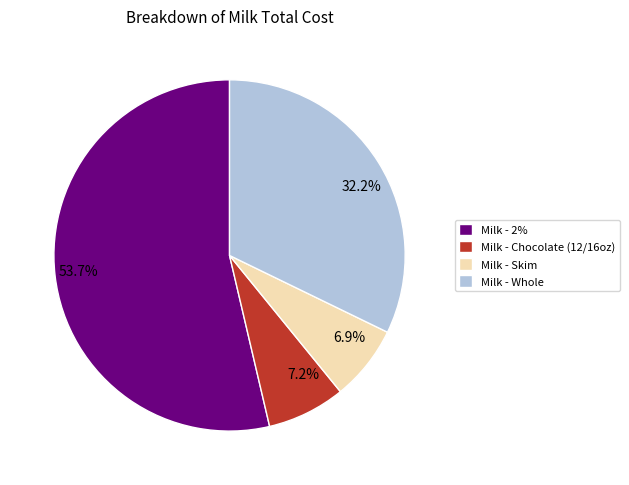

Does 53.7% represent more than half of the total?

Yes